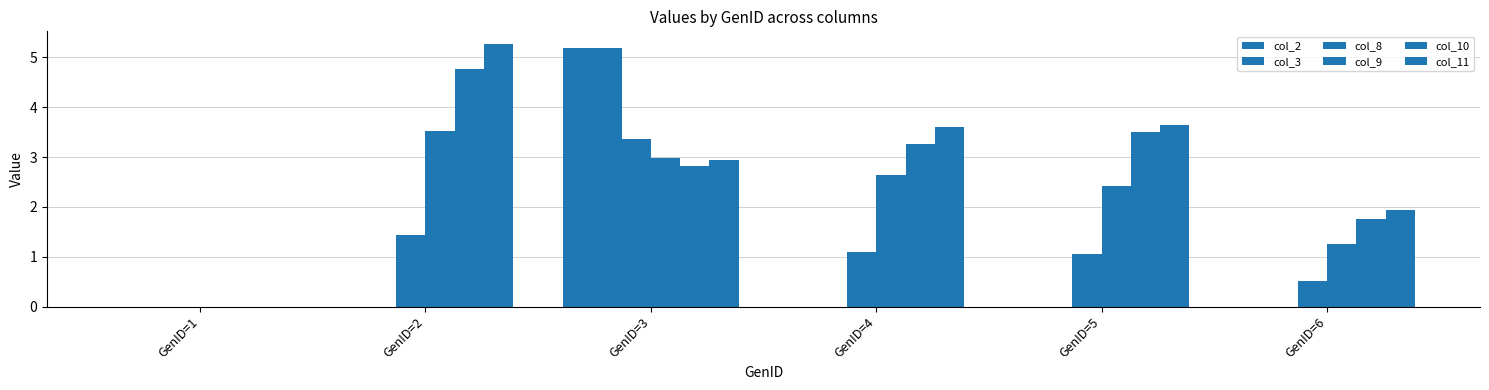

Which series has the largest range (max minus min)?

col_11